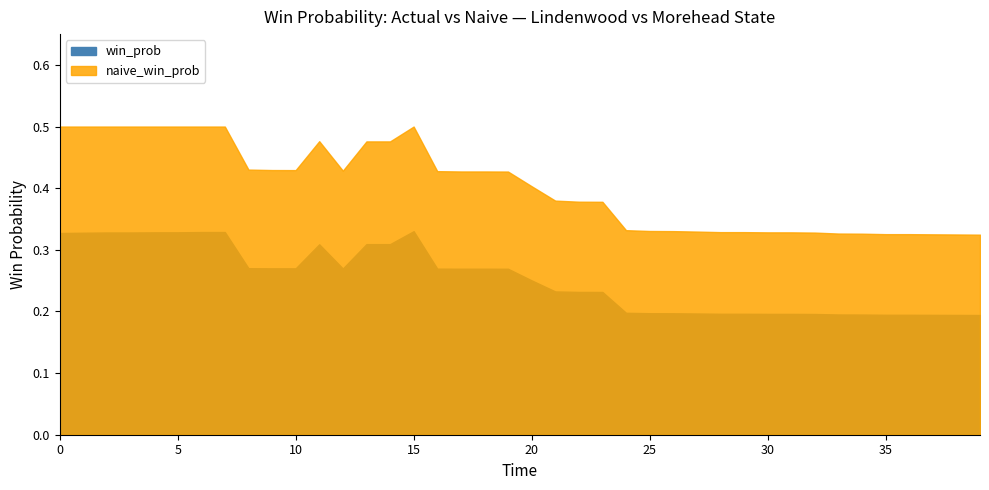

Rank the series by their maximum value, from lowest to highest.

win_prob, naive_win_prob